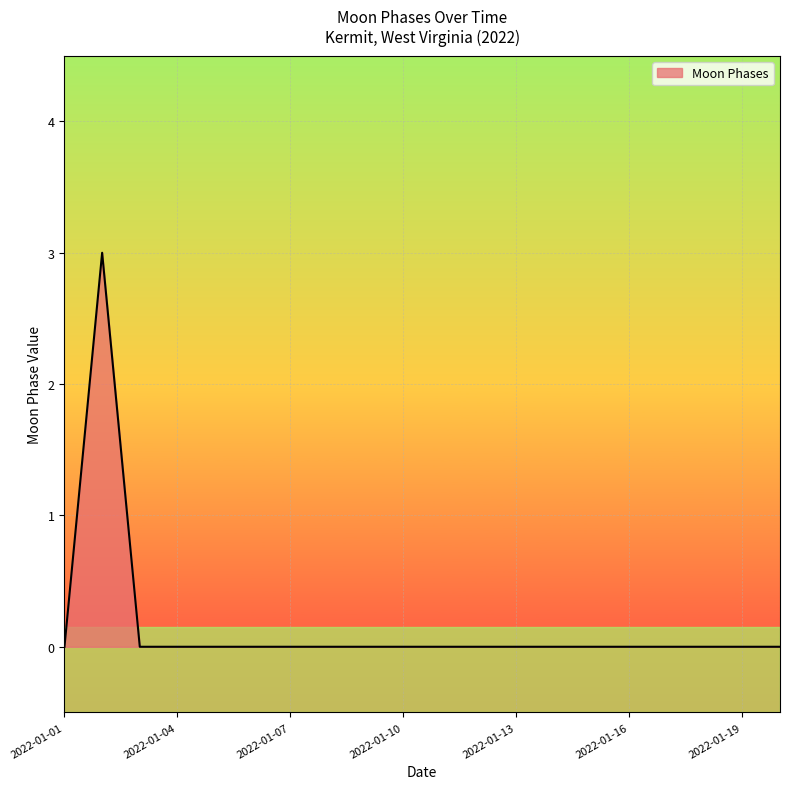

What is the greatest value displayed?

3